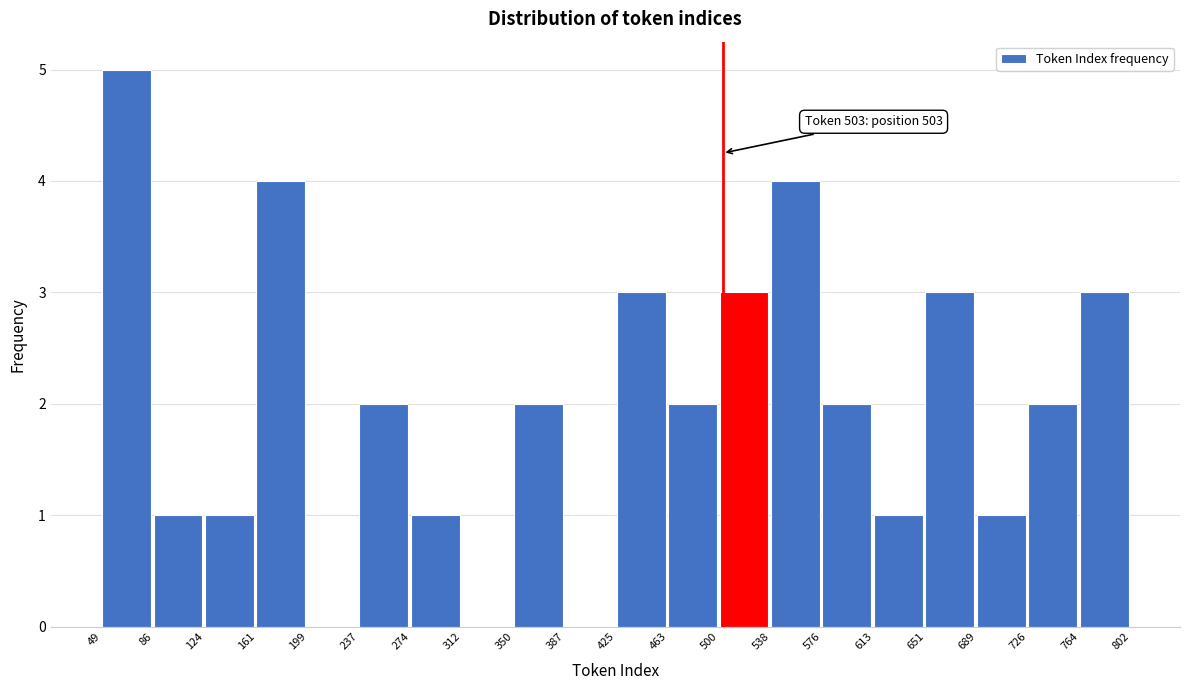

Which range on the x-axis has the tallest bar?

49 to 86